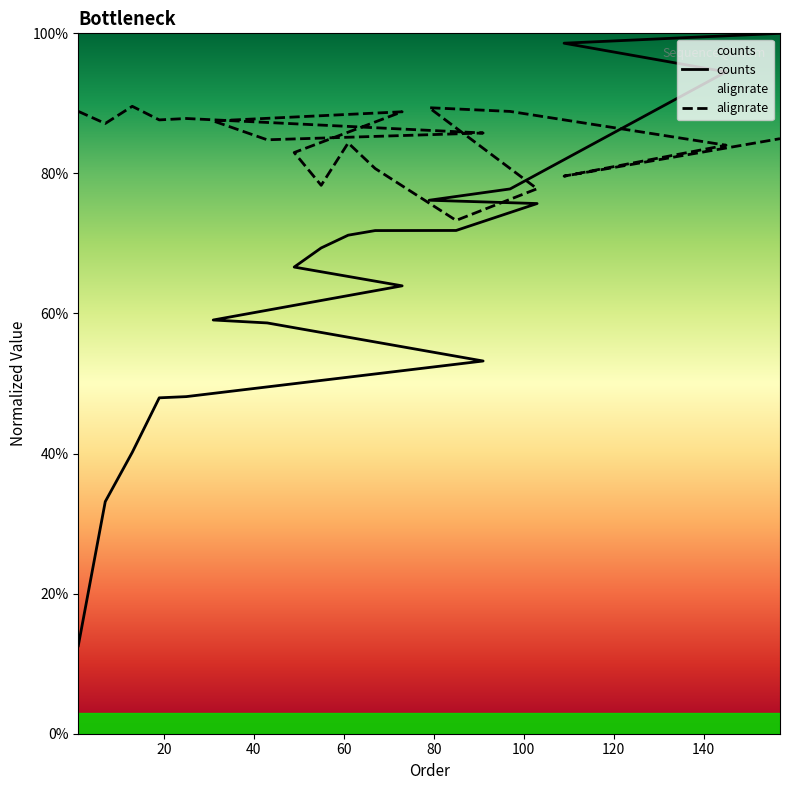

How many lines are shown in the chart?

2